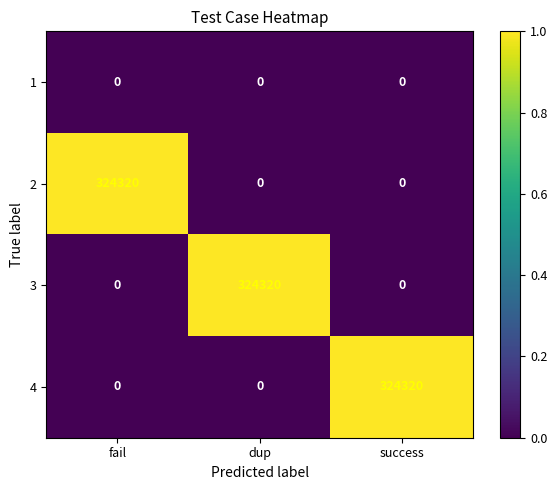

What is the spread (max minus min) of values at dup?

324320